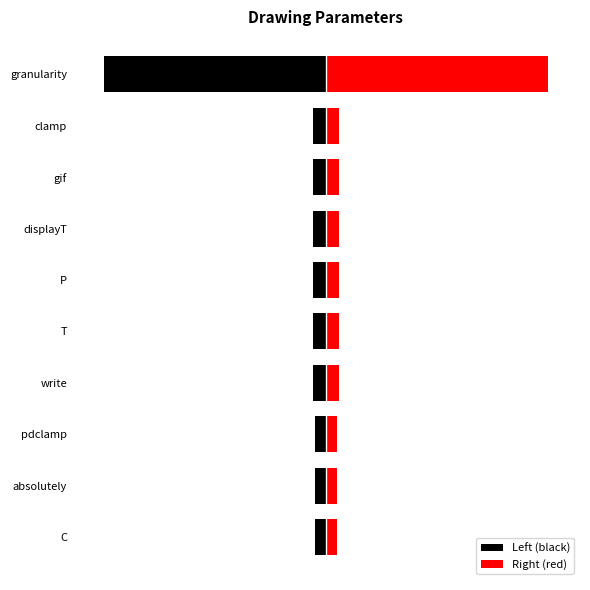

How many bars are there in total?

20